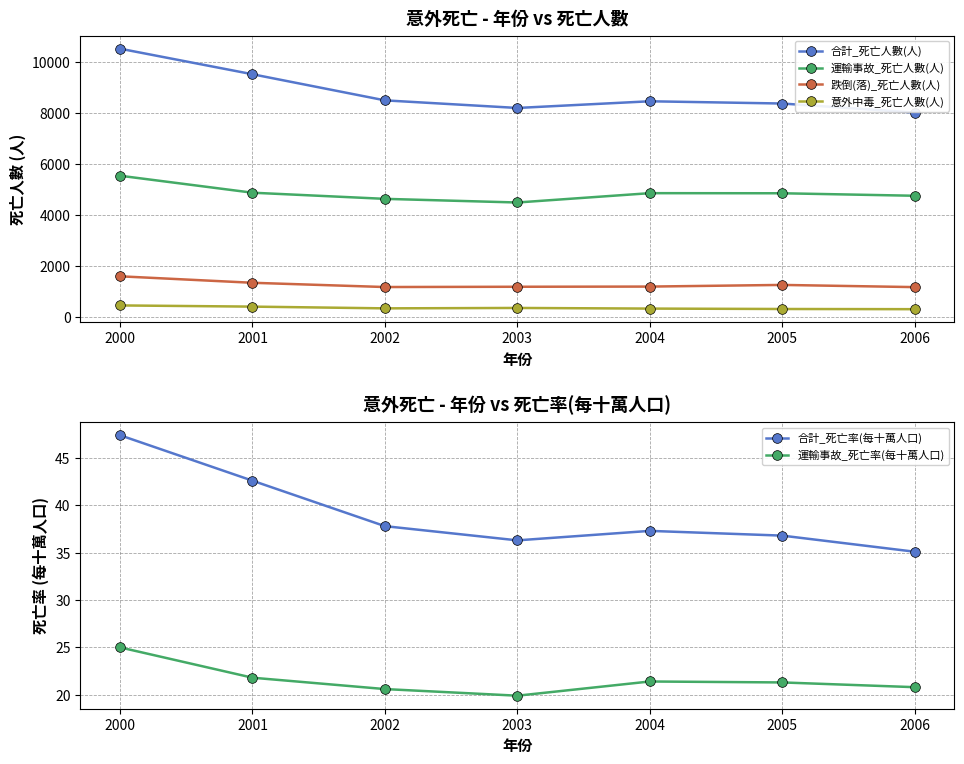

At which category does the chart reach its minimum across all series?

2003